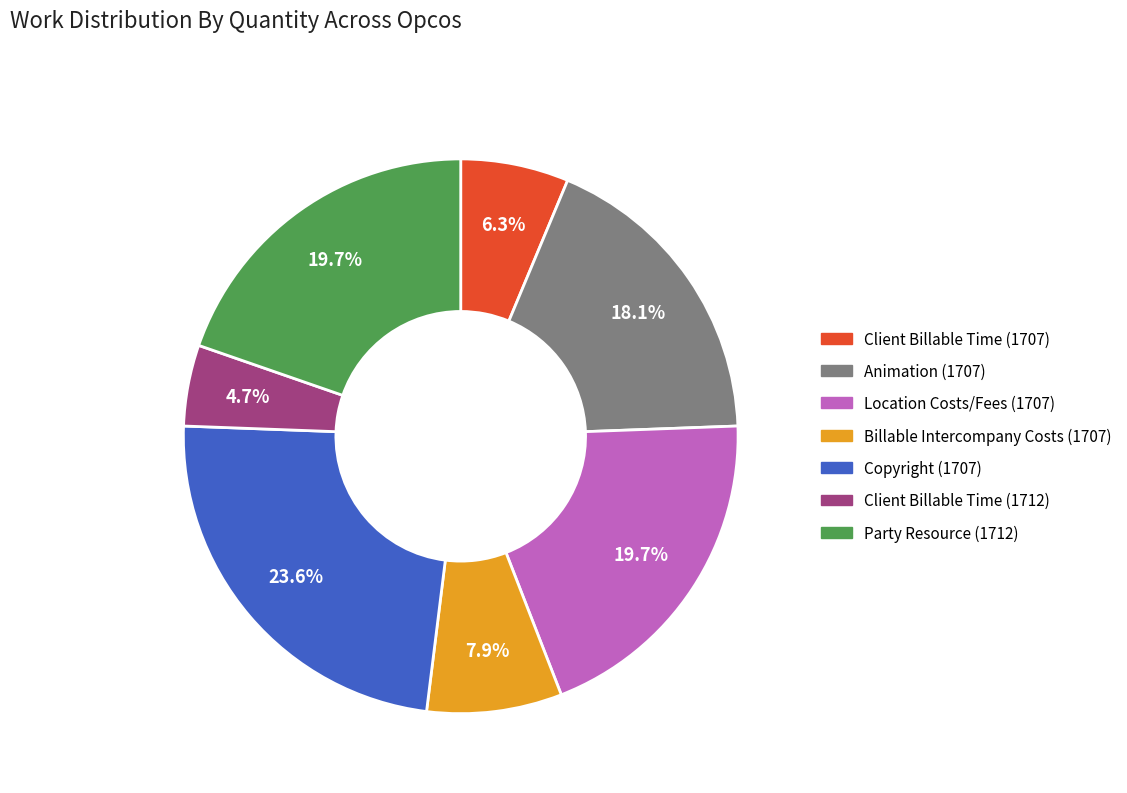

What portion of the pie excludes Party Resource (1712)?

80.3%